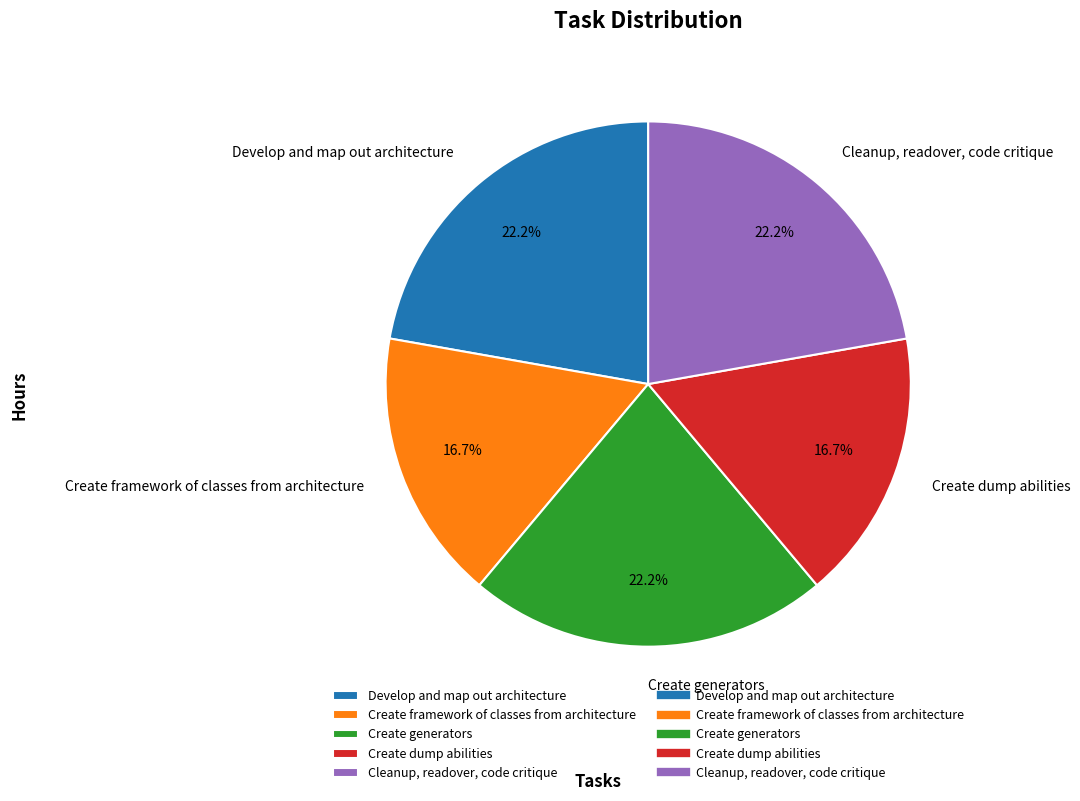

How much of the chart is everything except Develop and map out architecture?

77.8%